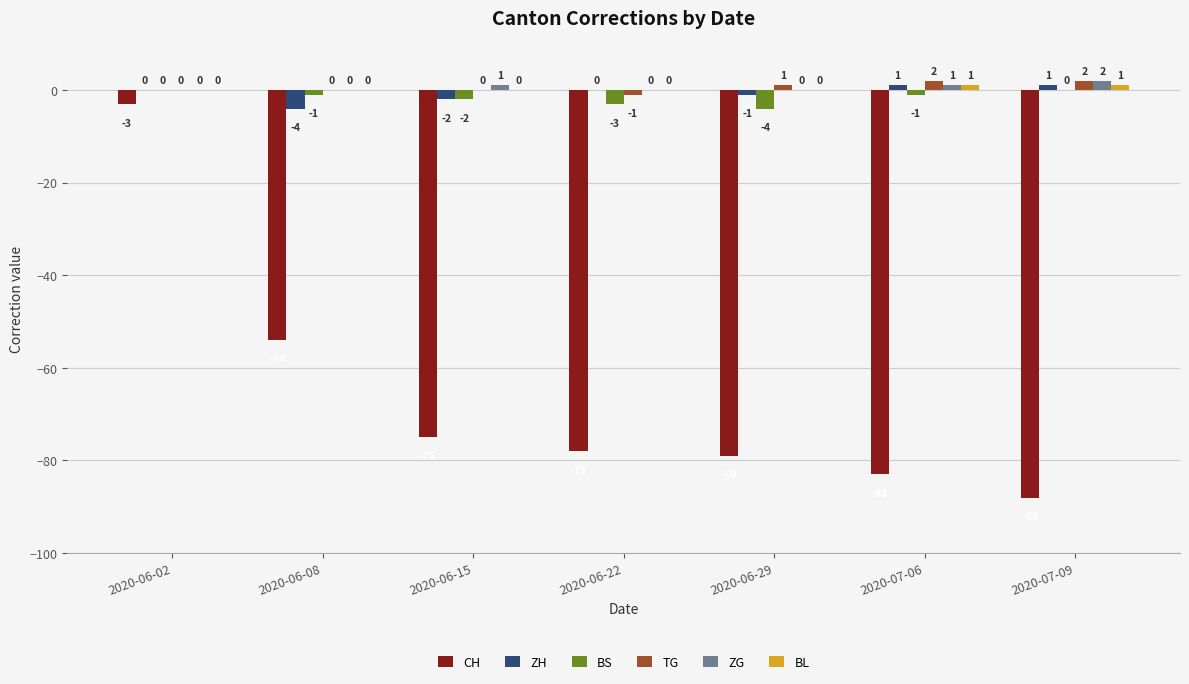

Is it true that ZG equals 0 at 2020-06-08?

True